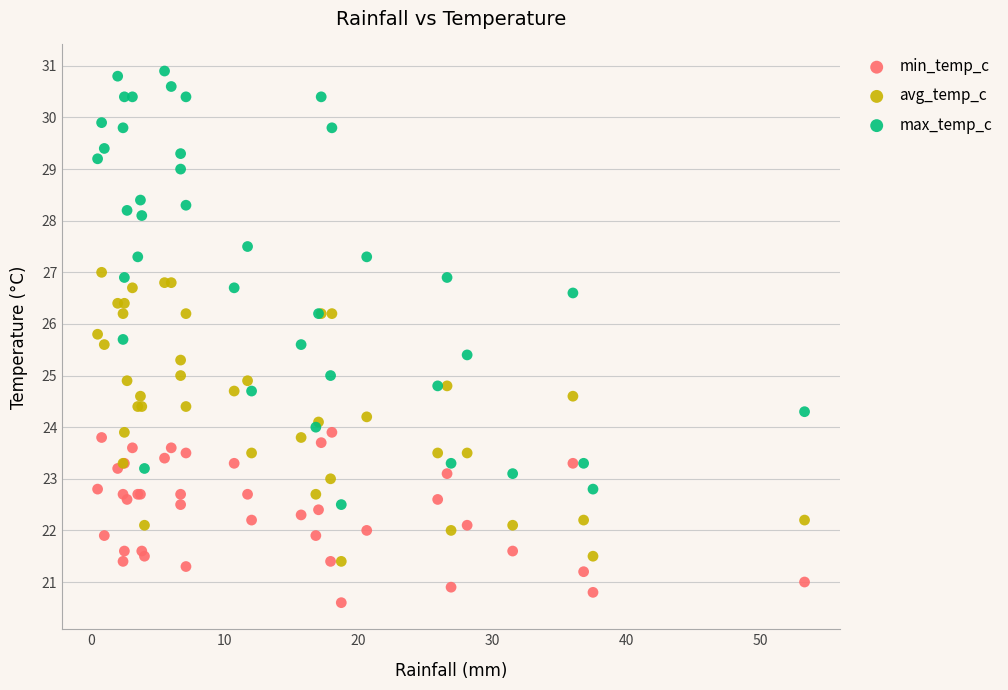

Which series contains the highest Y value?

max_temp_c